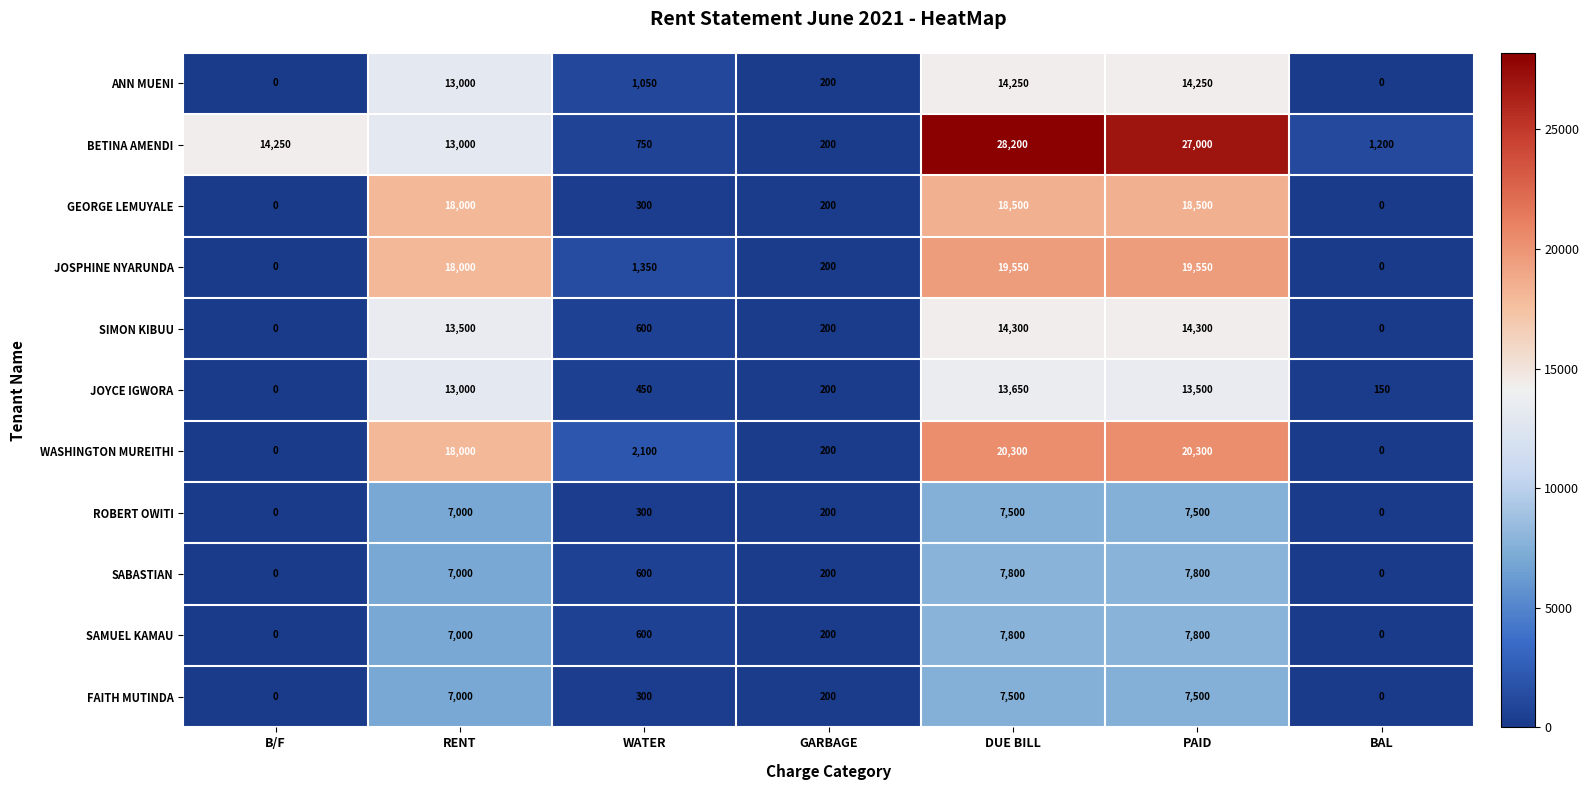

What is the highest value of the ROBERT OWITI series?

7500